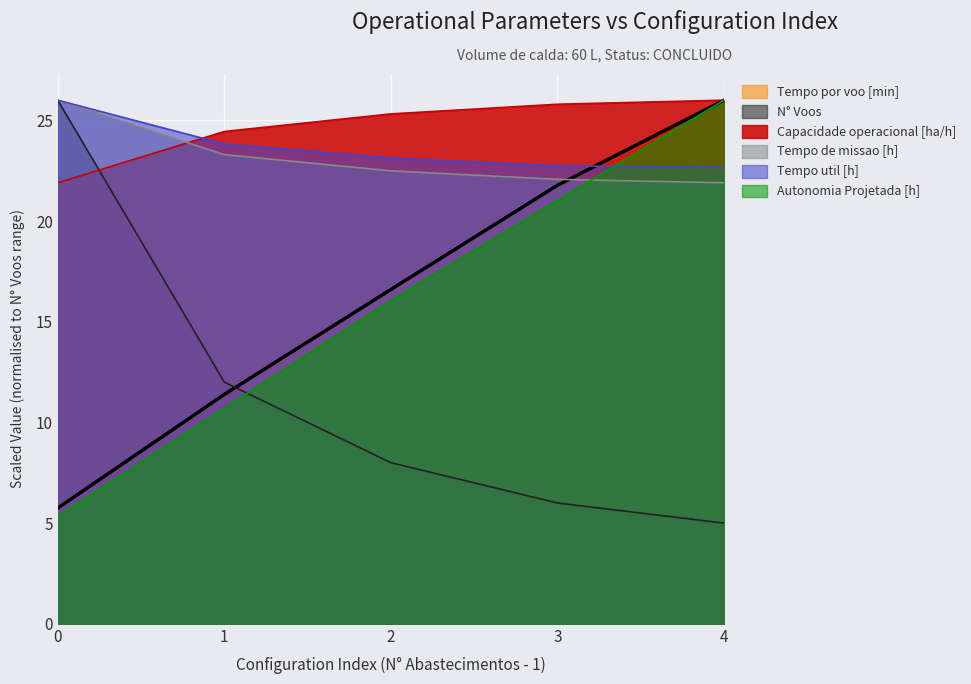

At how many categories does at least one series exceed 5?

5